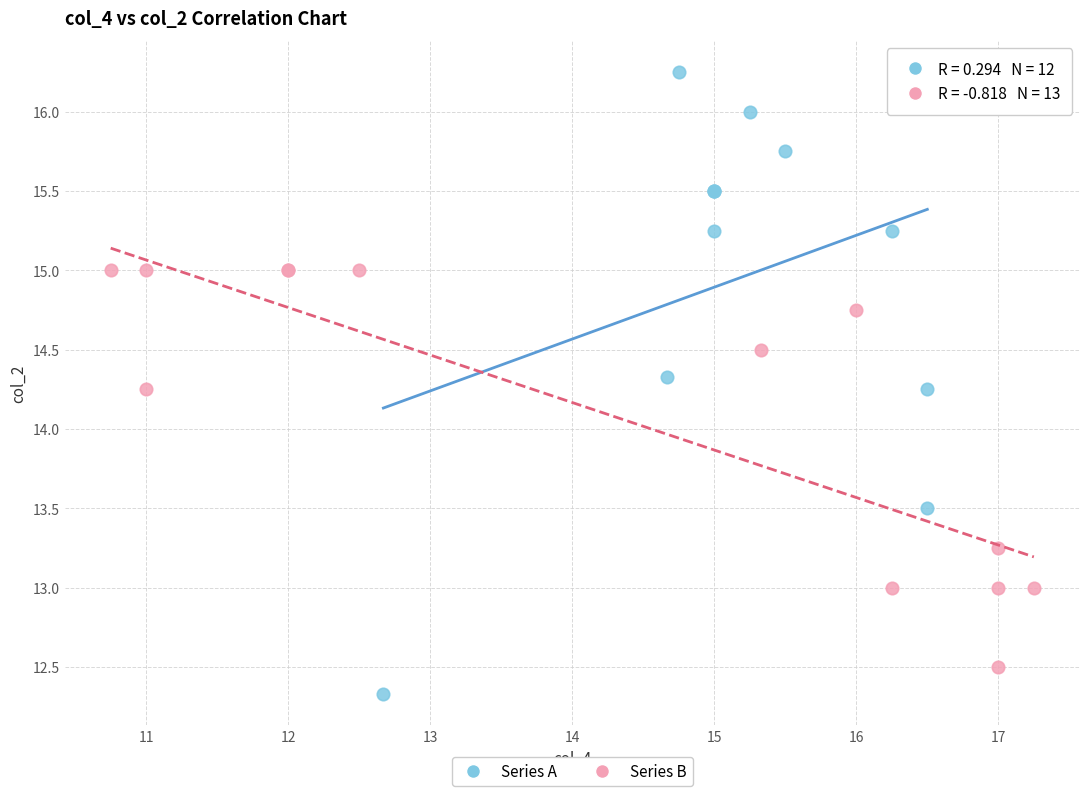

Which series contains the highest Y value?

Series A